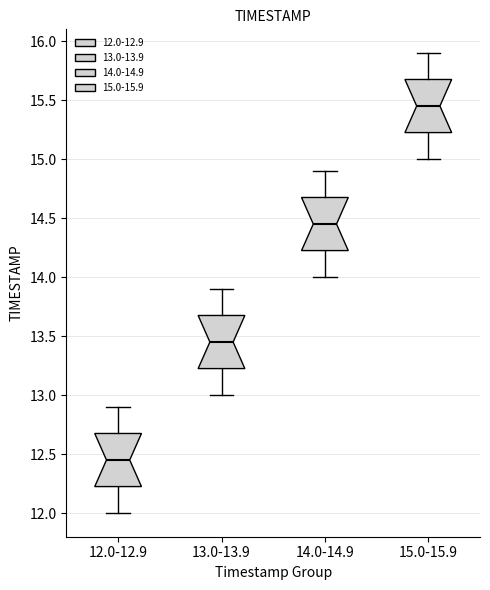

Where is the upper edge of the box for 13.0-13.9 on the y-axis? The values are not printed on the chart, so give them approximately, as read against the axis.

13.70